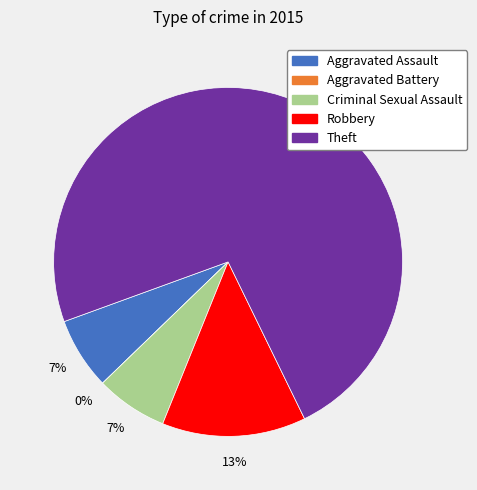

Which has a higher value, Aggravated Battery or Aggravated Assault?

Aggravated Assault